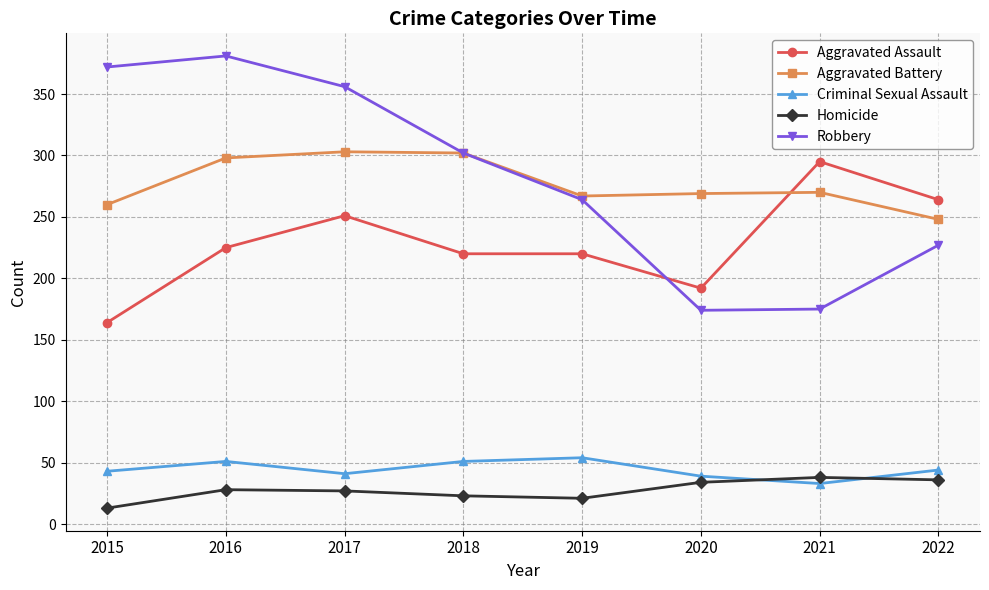

Which category has the lowest value in the Homicide series?

2015